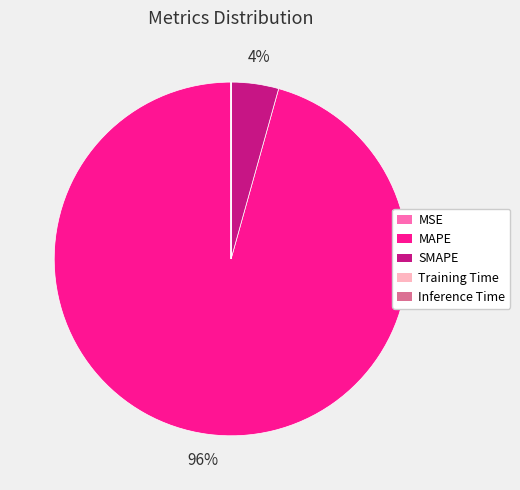

The MAPE slice represents 96% of the pie. True or false?

True